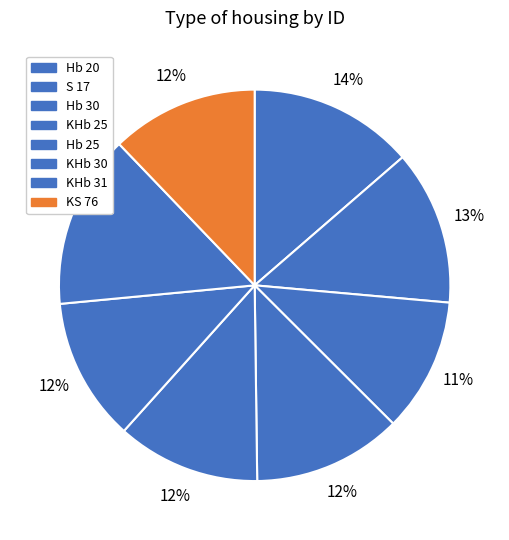

Count the number of slices in the pie.

8